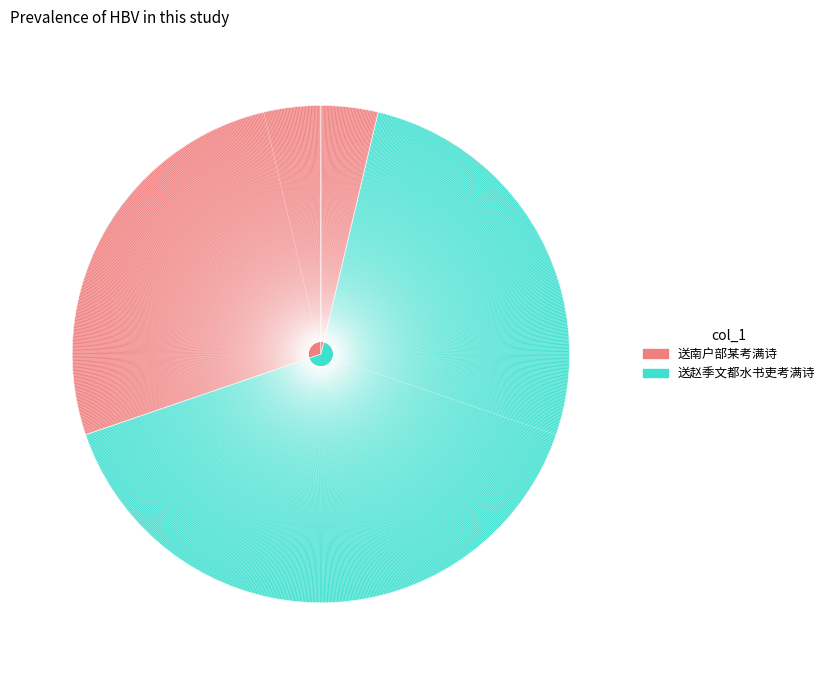

To the nearest percent, what percentage of the pie is 送南户部某考满诗?

30%